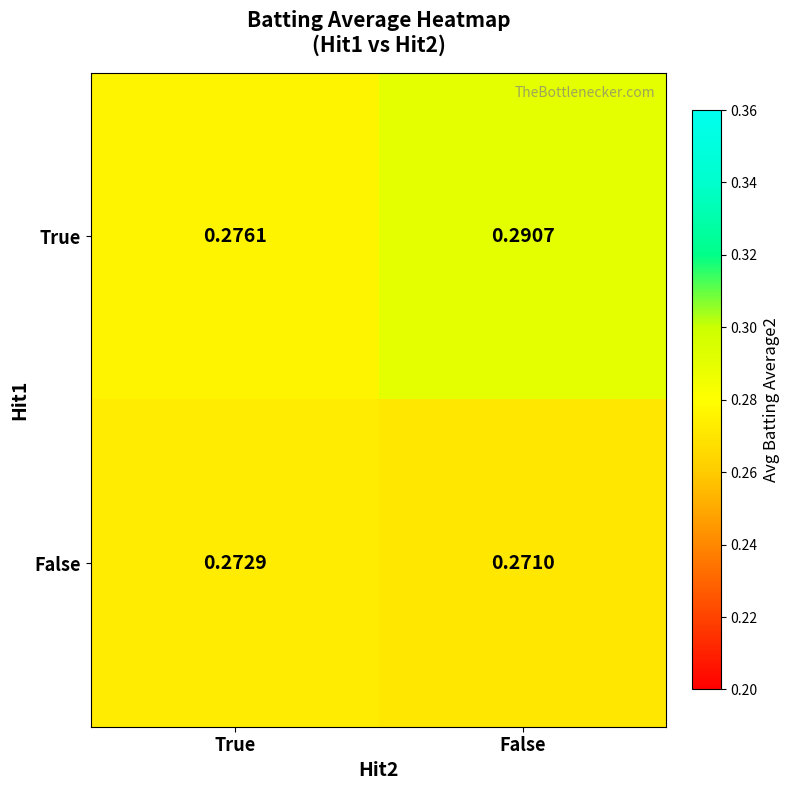

Which series has the widest spread of values?

True